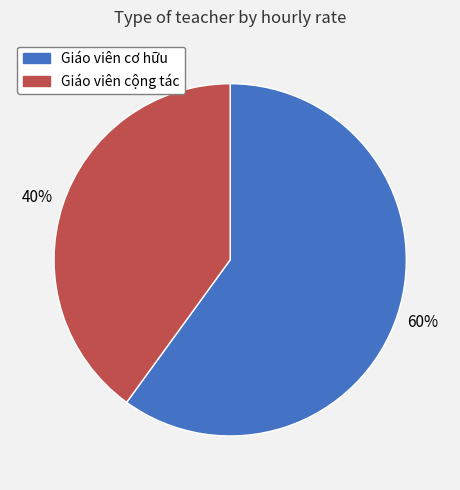

Is the sum of Giáo viên cơ hữu and Giáo viên cộng tác greater than half?

Yes